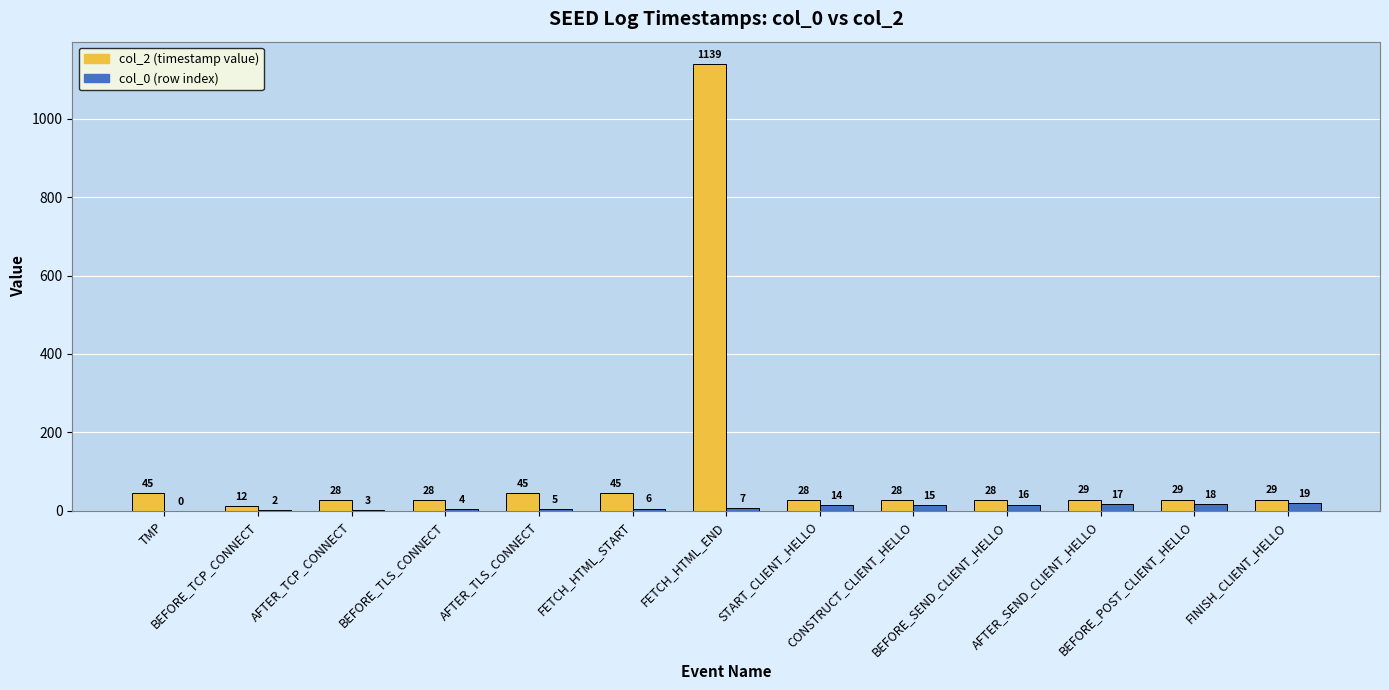

What is the maximum value shown in the chart?

1139